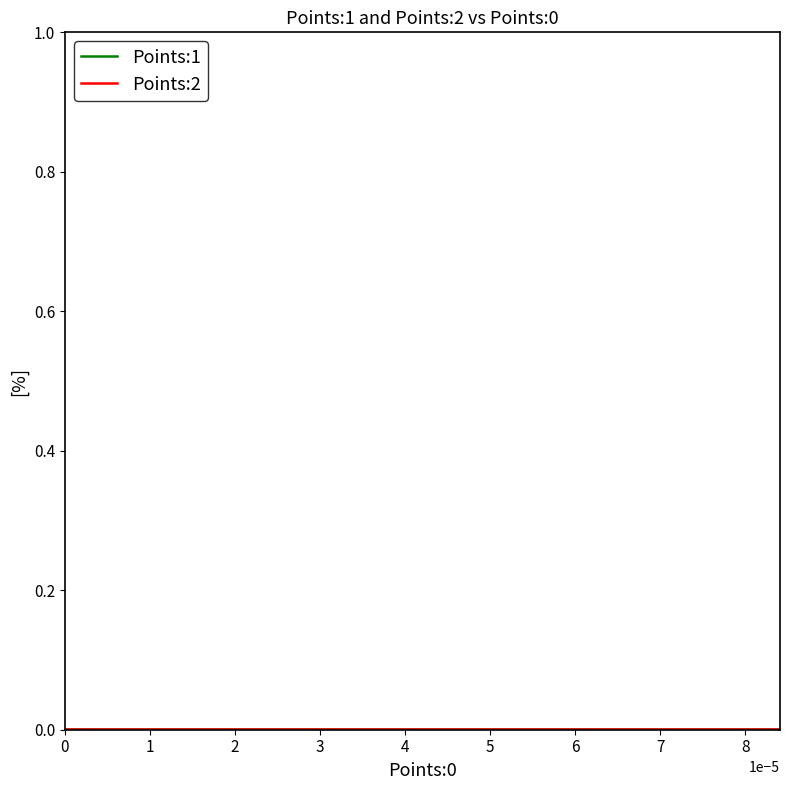

Rank the categories by Points:2 value from highest to lowest.

0, 1, 2, 3, 4, 5, 6, 7, 8, 9, 10, 11, 12, 13, 14, 15, 16, 17, 18, 19